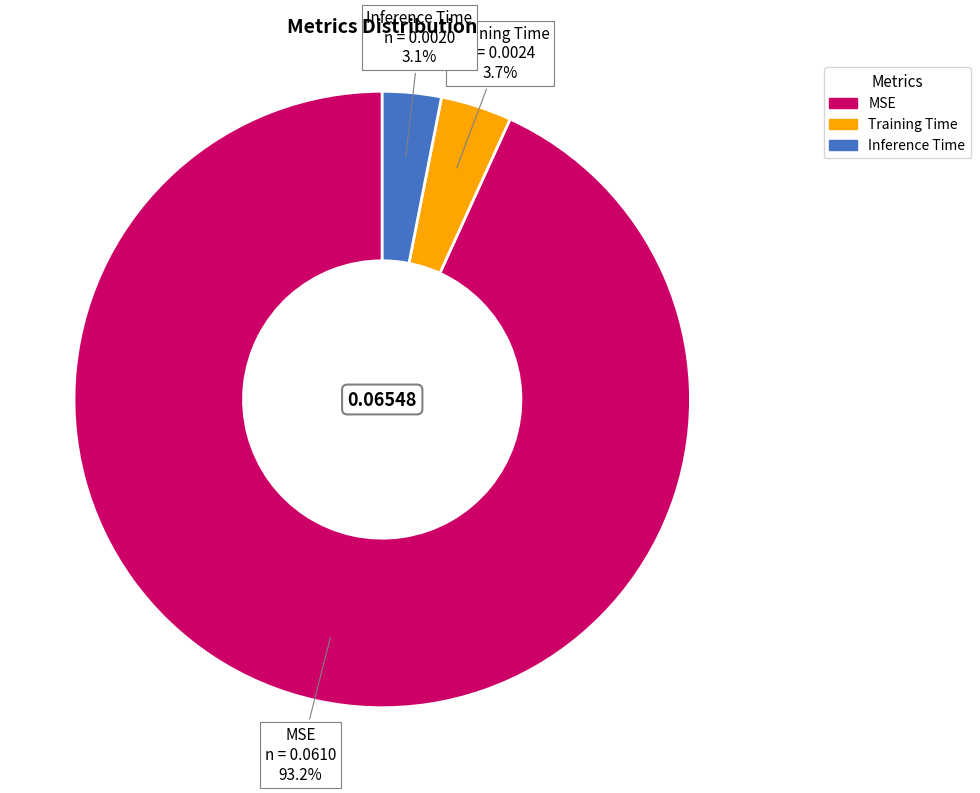

To the nearest percent, what is the difference between the largest and smallest slice percentages?

90%